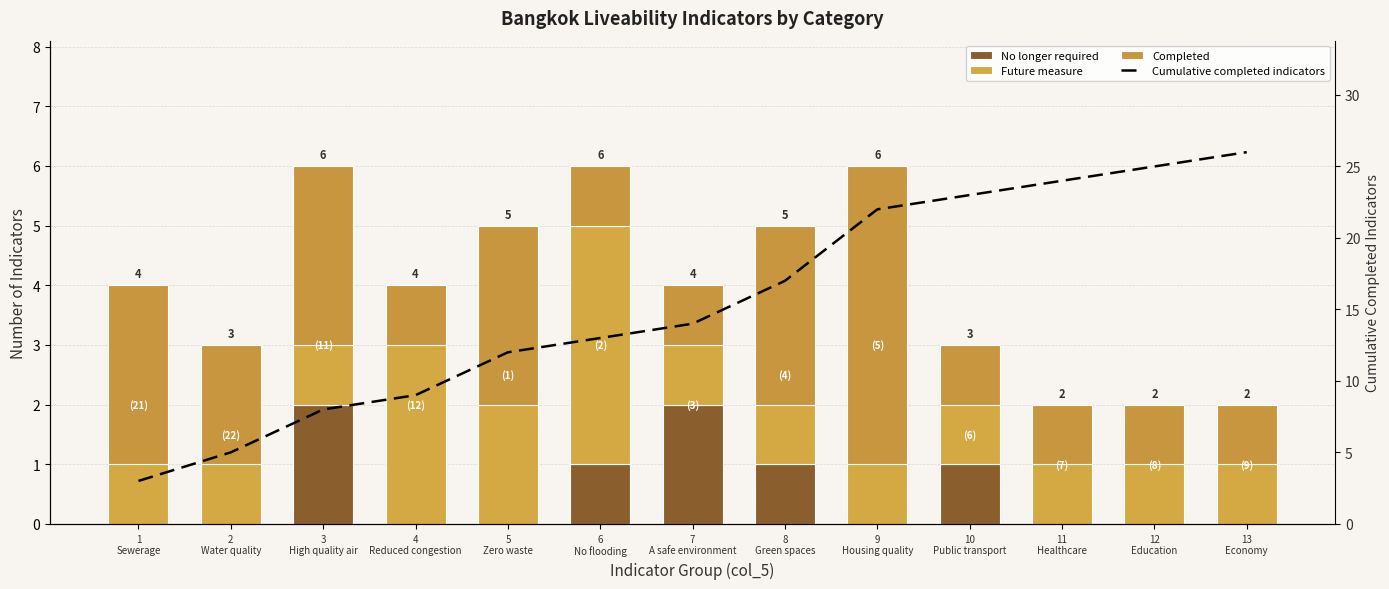

What is the difference between the maximum and minimum values in the Cumulative completed indicators series?

23